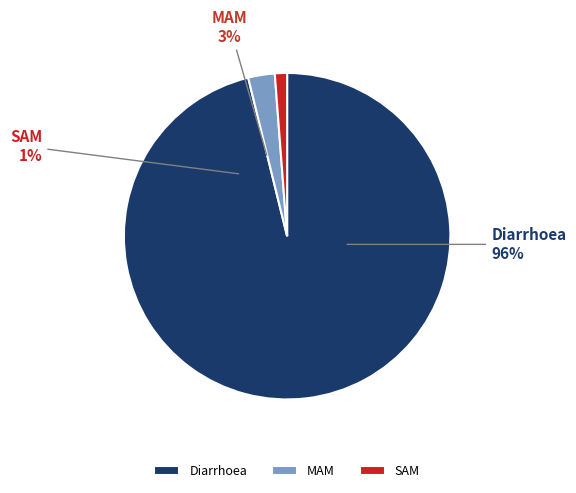

To the nearest percent, what is the difference between the largest and smallest slice percentages?

95%